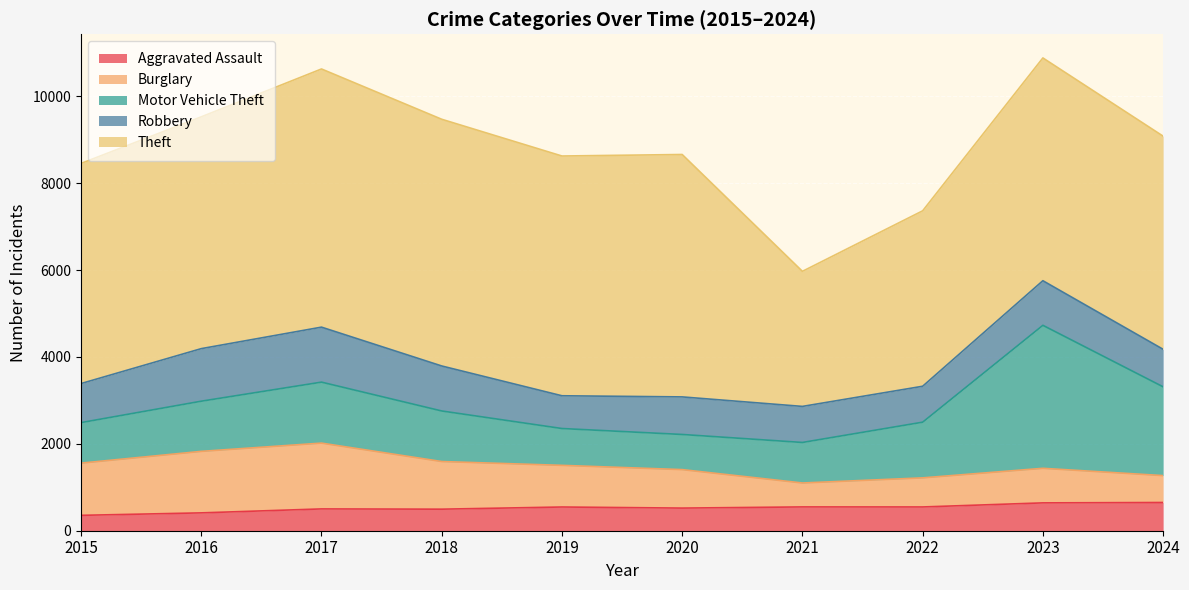

The Robbery series shows 1455 at 2021. True or false?

False